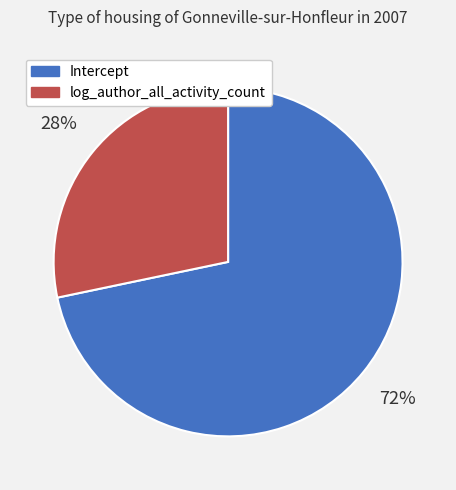

Is the sum of Intercept and log_author_all_activity_count greater than half?

Yes